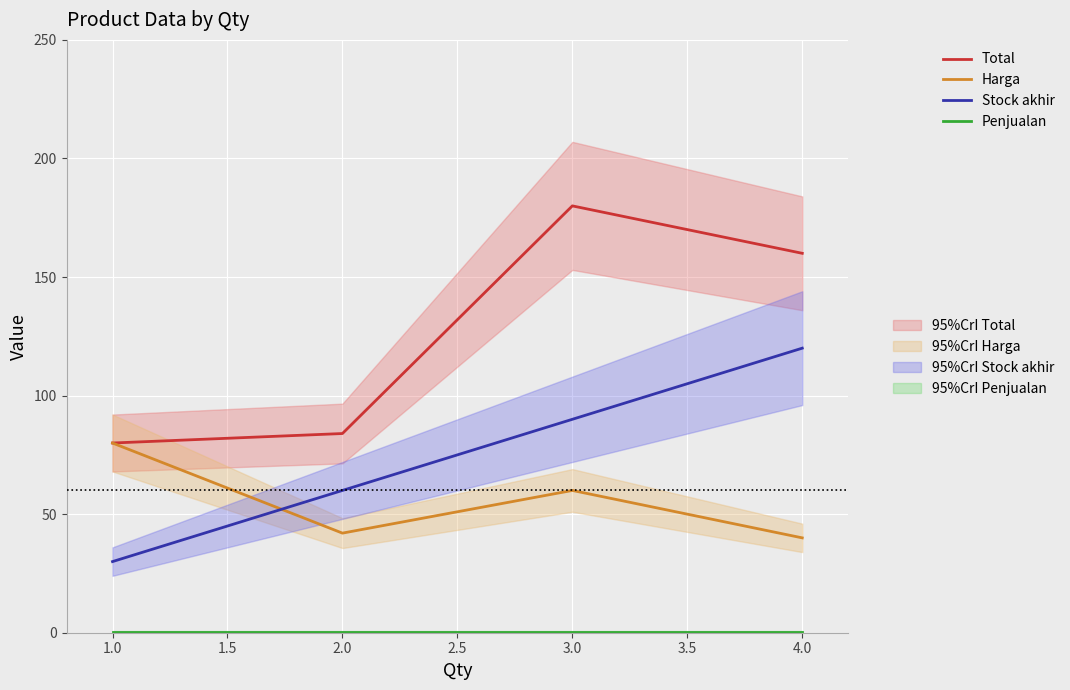

How many lines are shown in the chart?

4